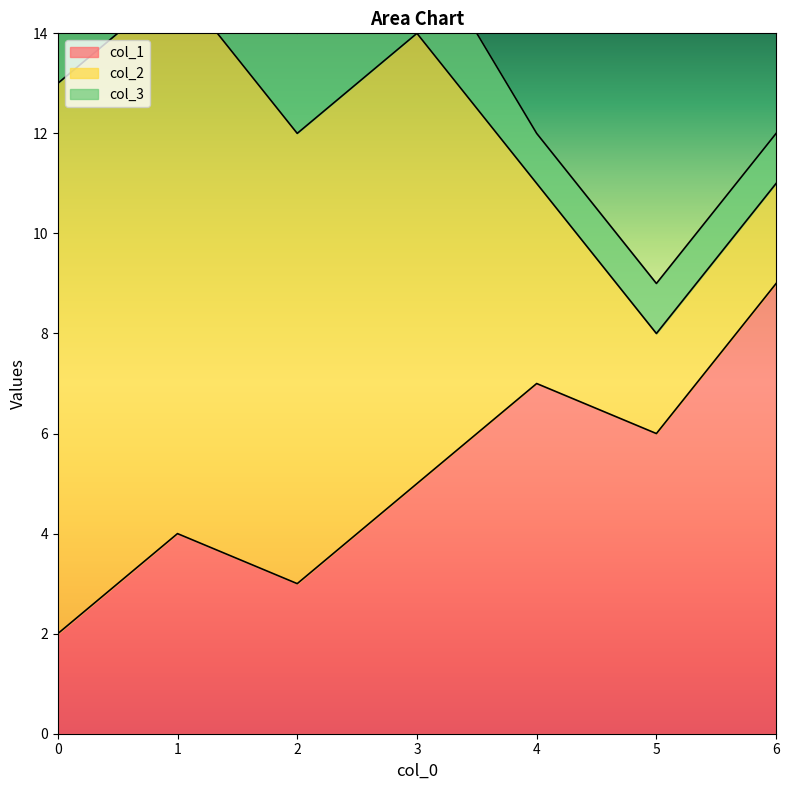

What is the highest value of the col_1 series?

9